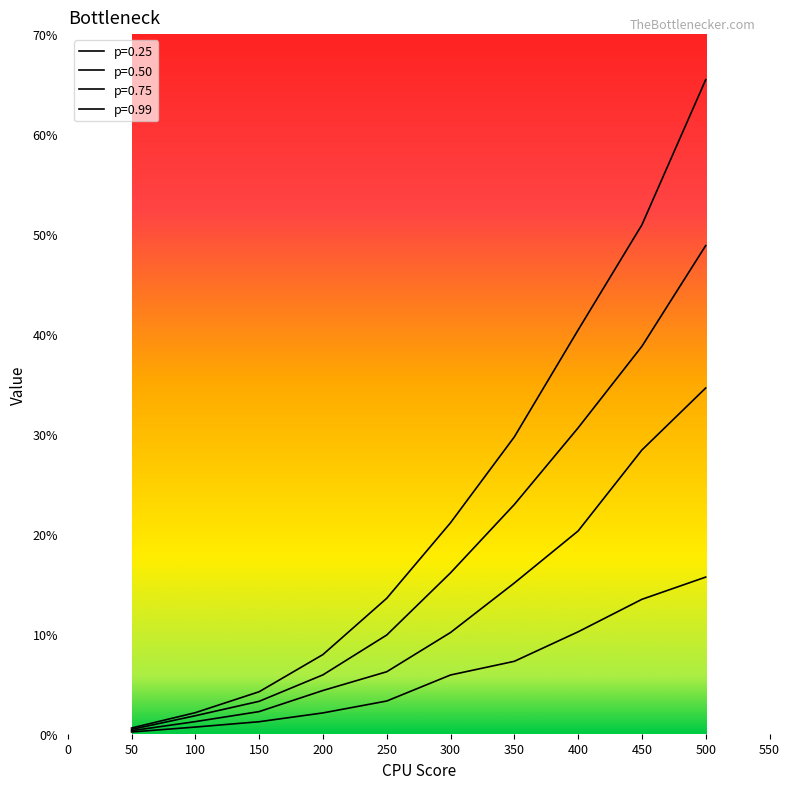

Does the chart display data point markers on the line(s)?

No